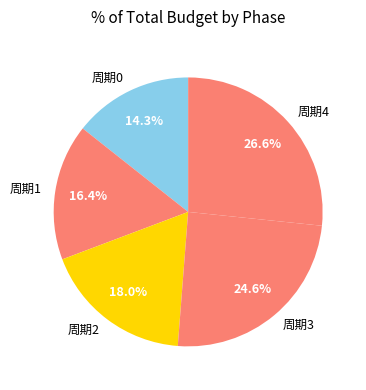

Which slice is the largest?

周期4